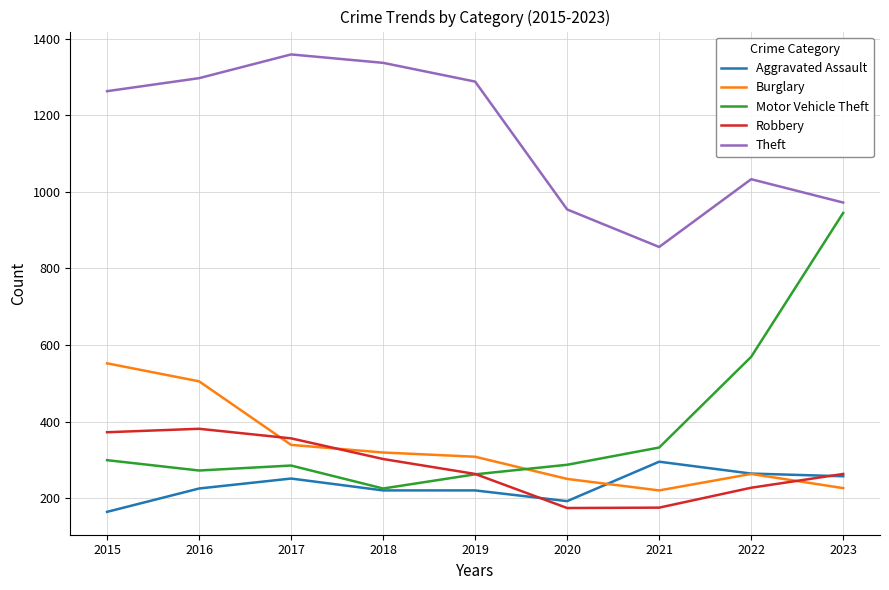

Which series has the largest total across all categories?

Theft